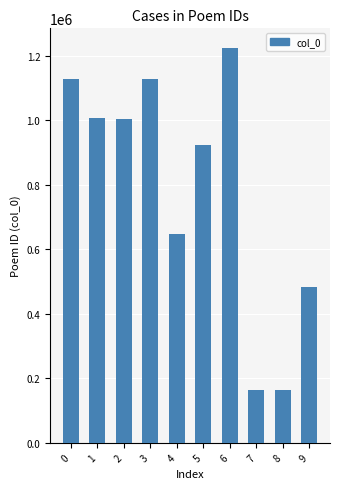

What is the value of the 9th bar from the left?

163958